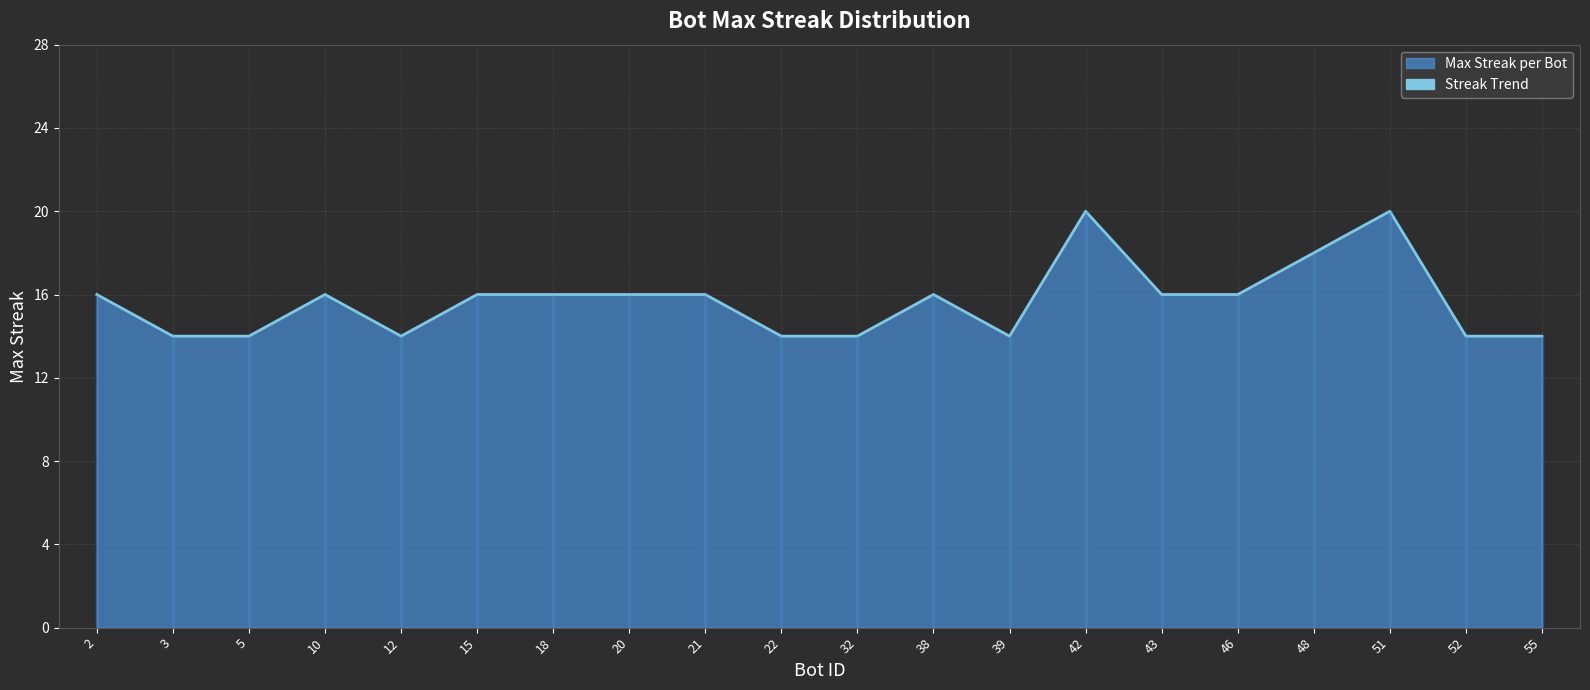

True or false: the data shows 7 at 18.

False